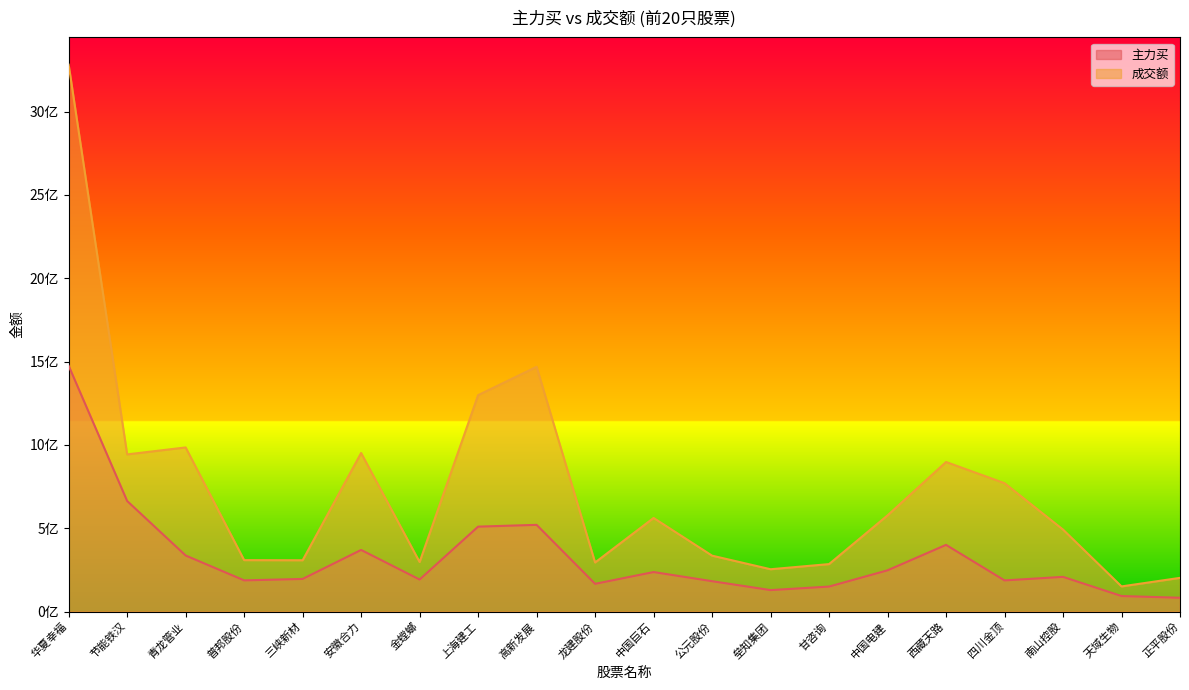

At which category is the sum across all series the highest?

华夏幸福